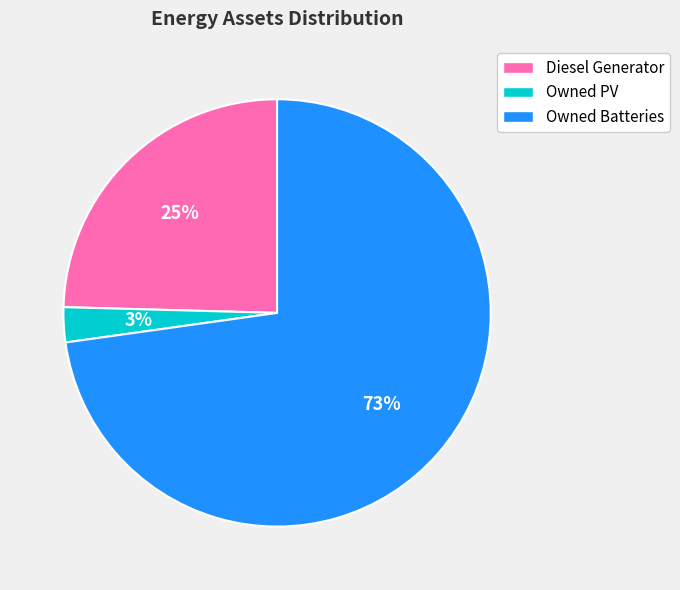

To the nearest percent, what percentage of the pie is Diesel Generator?

25%